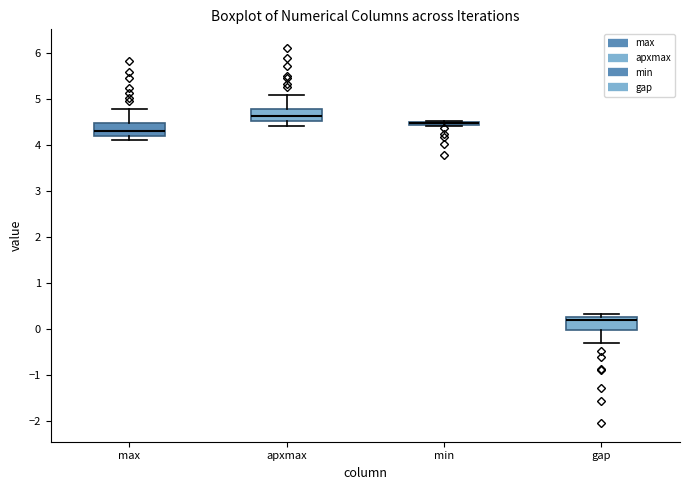

Reading left to right, read every box against the y-axis: the position of its median line, the range the box covers, and the ends of its whiskers. The values are not printed on the chart, so give them approximately, as read against the axis.

max: median 4.3, box 4.2 to 4.5, whiskers 4.1 to 4.8
apxmax: median 4.6, box 4.5 to 4.8, whiskers 4.4 to 5.1
min: box collapsed to a line at 4.5, whiskers 4.4 to 4.5
gap: median 0.2, box 0.0 to 0.3, whiskers -0.3 to 0.3 (just above the box's upper edge)